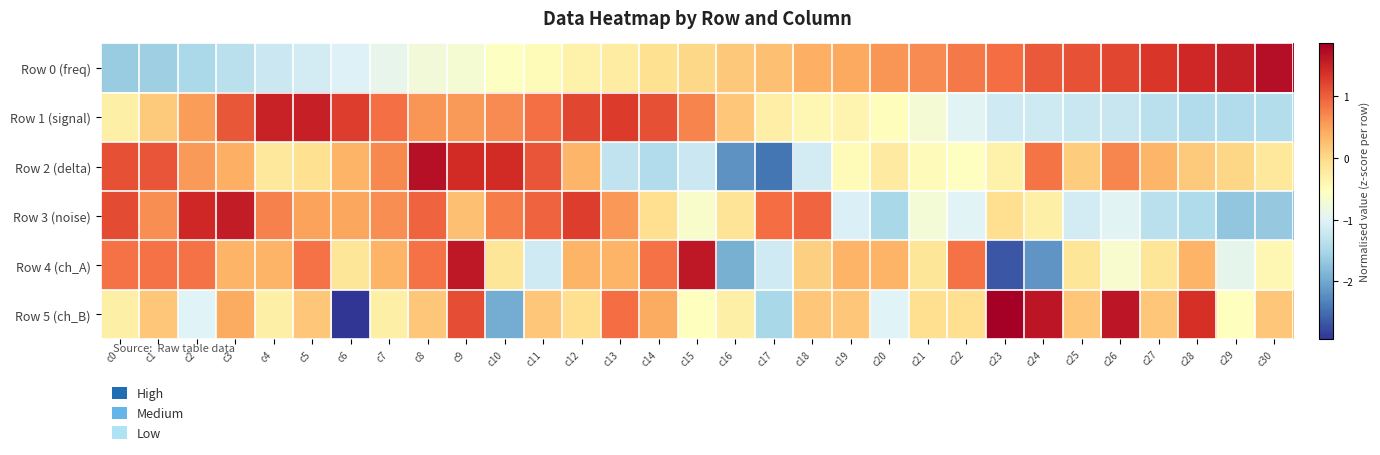

Reading right to left, transcribe all the data shown in this chart.

Row 0 (freq): c30=1.7	c29=1.5	c28=1.5	c27=1.3	c26=1.2	c25=1.1	c24=1.0	c23=0.9	c22=0.8	c21=0.7	c20=0.6	c19=0.4	c18=0.4	c17=0.2	c16=0.2	c15=0.0	c14=-0.1	c13=-0.2	c12=-0.3	c11=-0.5	c10=-0.6	c9=-0.7	c8=-0.8	c7=-0.9	c6=-1.0	c5=-1.1	c4=-1.2	c3=-1.4	c2=-1.5	c1=-1.6	c0=-1.6
Row 1 (signal): c30=-1.4	c29=-1.4	c28=-1.4	c27=-1.3	c26=-1.2	c25=-1.2	c24=-1.2	c23=-1.2	c22=-1.0	c21=-0.7	c20=-0.5	c19=-0.4	c18=-0.4	c17=-0.3	c16=0.2	c15=0.7	c14=1.1	c13=1.3	c12=1.2	c11=0.9	c10=0.7	c9=0.6	c8=0.6	c7=0.9	c6=1.3	c5=1.5	c4=1.5	c3=1.1	c2=0.5	c1=0.1	c0=-0.3
Row 2 (delta): c30=-0.2	c29=0.0	c28=0.1	c27=0.3	c26=0.7	c25=0.1	c24=0.8	c23=-0.3	c22=-0.6	c21=-0.5	c20=-0.2	c19=-0.5	c18=-1.1	c17=-2.4	c16=-2.2	c15=-1.2	c14=-1.4	c13=-1.3	c12=0.3	c11=1.1	c10=1.4	c9=1.4	c8=1.7	c7=0.7	c6=0.4	c5=-0.1	c4=-0.2	c3=0.4	c2=0.6	c1=1.1	c0=1.1
Row 3 (noise): c30=-1.7	c29=-1.7	c28=-1.4	c27=-1.3	c26=-1.0	c25=-1.1	c24=-0.3	c23=-0.1	c22=-1.0	c21=-0.7	c20=-1.5	c19=-1.0	c18=0.9	c17=0.9	c16=-0.1	c15=-0.6	c14=-0.1	c13=0.6	c12=1.3	c11=1.0	c10=0.8	c9=0.2	c8=1.0	c7=0.7	c6=0.5	c5=0.5	c4=0.7	c3=1.6	c2=1.4	c1=0.6	c0=1.1
Row 4 (ch_A): c30=-0.4	c29=-0.9	c28=0.3	c27=-0.2	c26=-0.7	c25=-0.2	c24=-2.2	c23=-2.7	c22=0.8	c21=-0.2	c20=0.3	c19=0.3	c18=0.1	c17=-1.2	c16=-1.9	c15=1.6	c14=0.8	c13=0.3	c12=0.3	c11=-1.2	c10=-0.2	c9=1.6	c8=0.8	c7=0.3	c6=-0.2	c5=0.8	c4=0.3	c3=0.3	c2=0.8	c1=0.8	c0=0.8
Row 5 (ch_B): c30=0.2	c29=-0.5	c28=1.4	c27=0.2	c26=1.6	c25=0.2	c24=1.6	c23=1.9	c22=-0.1	c21=-0.1	c20=-1.0	c19=0.2	c18=0.2	c17=-1.5	c16=-0.3	c15=-0.5	c14=0.4	c13=0.9	c12=-0.1	c11=0.2	c10=-2.0	c9=1.1	c8=0.2	c7=-0.3	c6=-2.9	c5=0.2	c4=-0.3	c3=0.4	c2=-1.0	c1=0.2	c0=-0.3